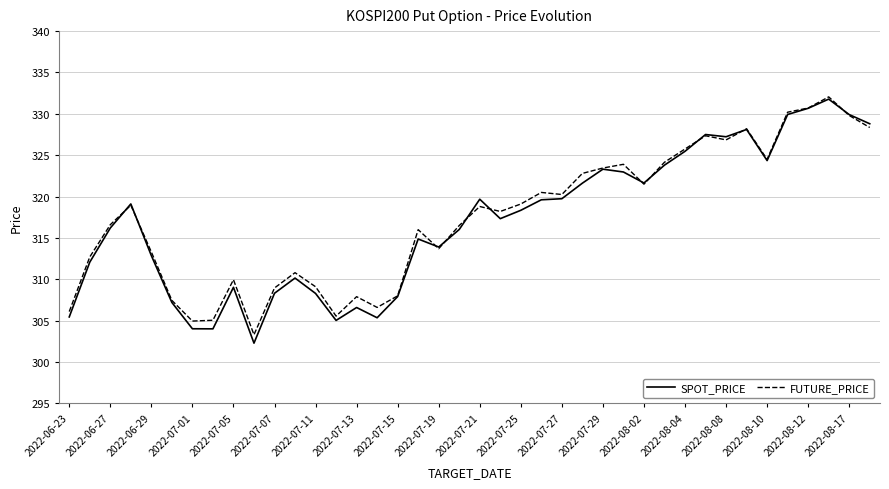

Which series has the largest range (max minus min)?

SPOT_PRICE